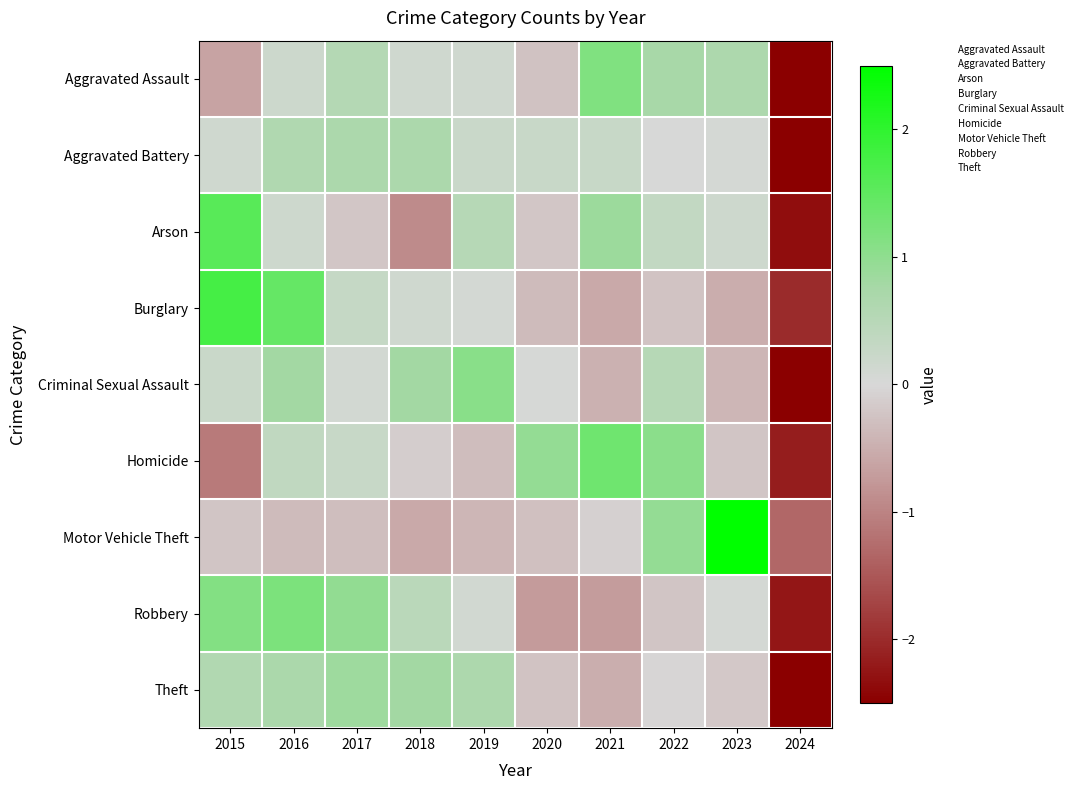

At how many categories does at least one series exceed 1?

6